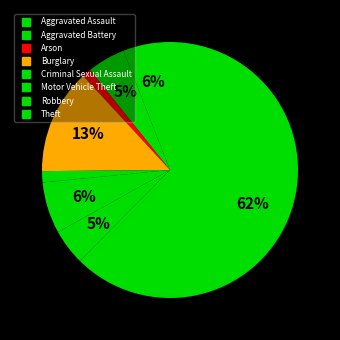

Count the number of slices in the pie.

8